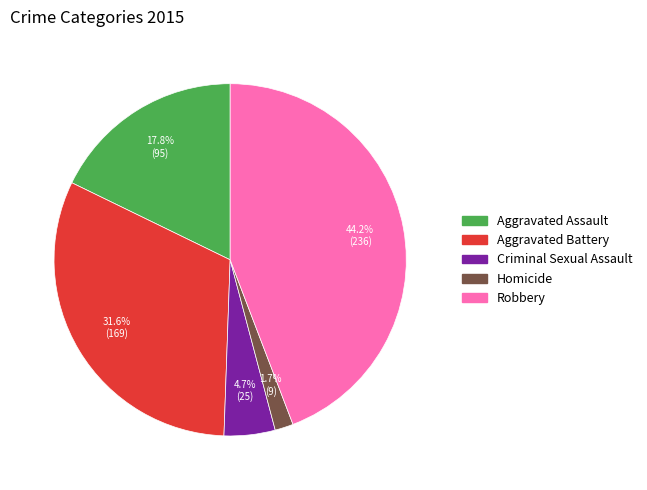

Count the number of slices in the pie.

5